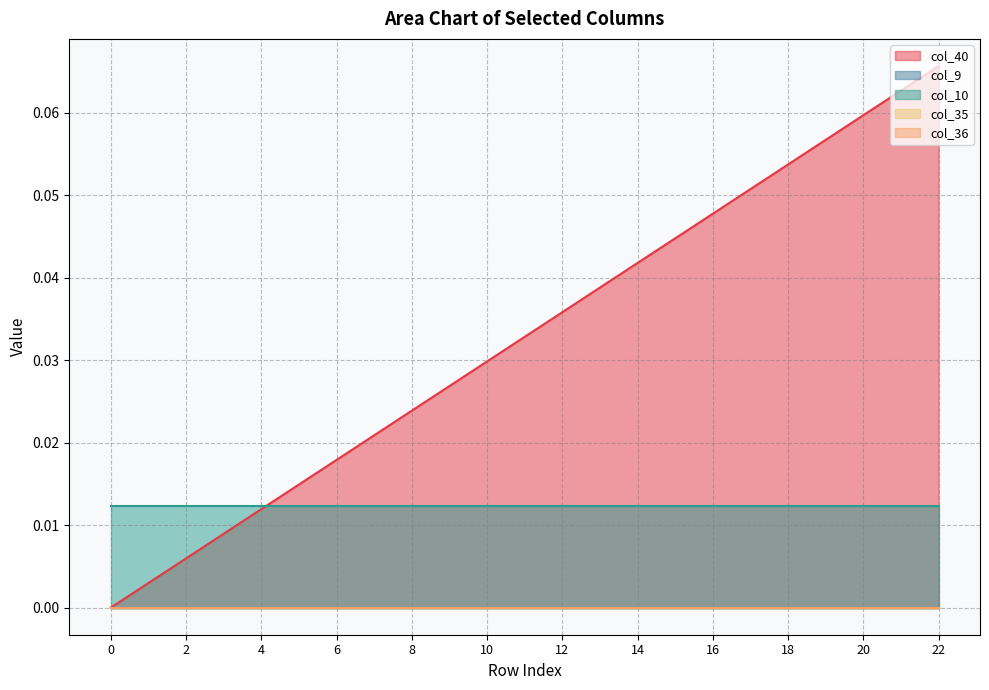

Reading left to right, what are all the values shown in this chart?

col_40: 0=0.0	1=0.0	2=0.0	3=0.0	4=0.0	5=0.0	6=0.0	7=0.0	8=0.0	9=0.0	10=0.0	11=0.0	12=0.0	13=0.0	14=0.0	15=0.0	16=0.0	17=0.1	18=0.1	19=0.1	20=0.1	21=0.1	22=0.1
col_9: 0=0.0	1=0.0	2=0.0	3=0.0	4=0.0	5=0.0	6=0.0	7=0.0	8=0.0	9=0.0	10=0.0	11=0.0	12=0.0	13=0.0	14=0.0	15=0.0	16=0.0	17=0.0	18=0.0	19=0.0	20=0.0	21=0.0	22=0.0
col_10: 0=0.0	1=0.0	2=0.0	3=0.0	4=0.0	5=0.0	6=0.0	7=0.0	8=0.0	9=0.0	10=0.0	11=0.0	12=0.0	13=0.0	14=0.0	15=0.0	16=0.0	17=0.0	18=0.0	19=0.0	20=0.0	21=0.0	22=0.0
col_35: 0=0.0	1=0.0	2=0.0	3=0.0	4=0.0	5=0.0	6=0.0	7=0.0	8=0.0	9=0.0	10=0.0	11=0.0	12=0.0	13=0.0	14=0.0	15=0.0	16=0.0	17=0.0	18=0.0	19=0.0	20=0.0	21=0.0	22=0.0
col_36: 0=0.0	1=0.0	2=0.0	3=0.0	4=0.0	5=0.0	6=0.0	7=0.0	8=0.0	9=0.0	10=0.0	11=0.0	12=0.0	13=0.0	14=0.0	15=0.0	16=0.0	17=0.0	18=0.0	19=0.0	20=0.0	21=0.0	22=0.0